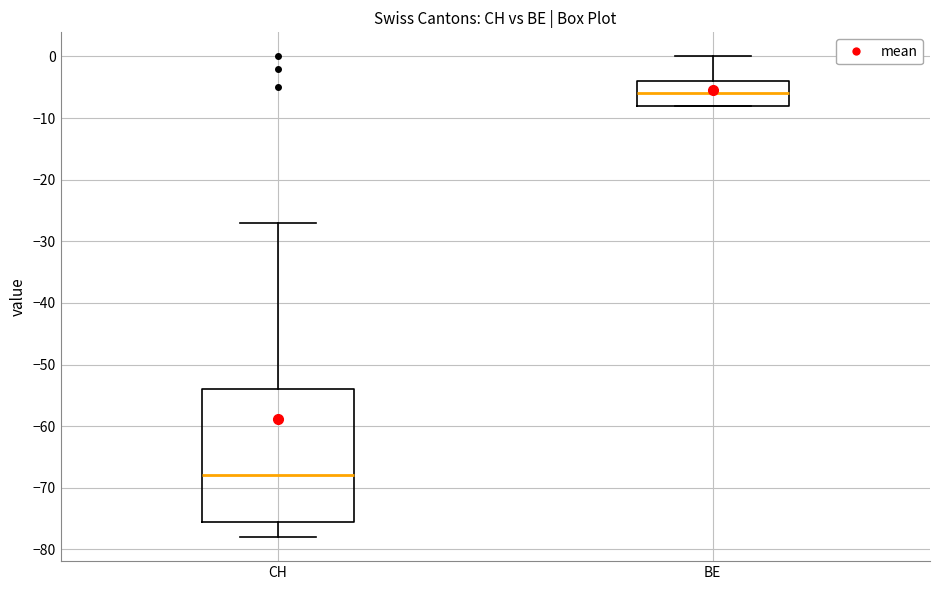

Reading left to right, read every box against the y-axis: the position of its median line, the range the box covers, and the ends of its whiskers. The values are not printed on the chart, so give them approximately, as read against the axis.

CH: median -68, box -75 to -54, whiskers -78 to -27
BE: median -6, box -8 to -4, whiskers -8 to 0